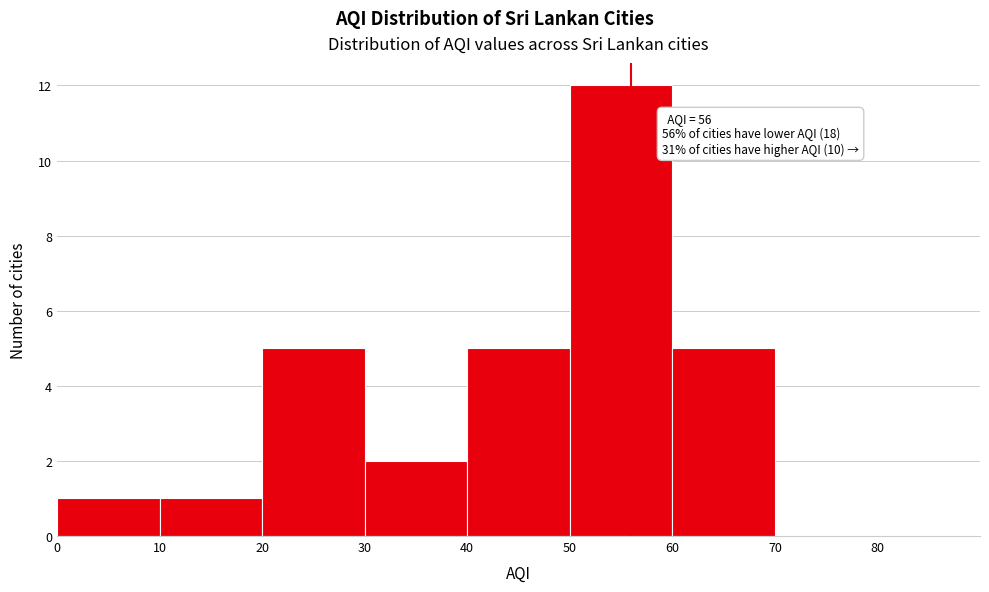

Over which range of the x-axis is the bar tallest?

50 to 60